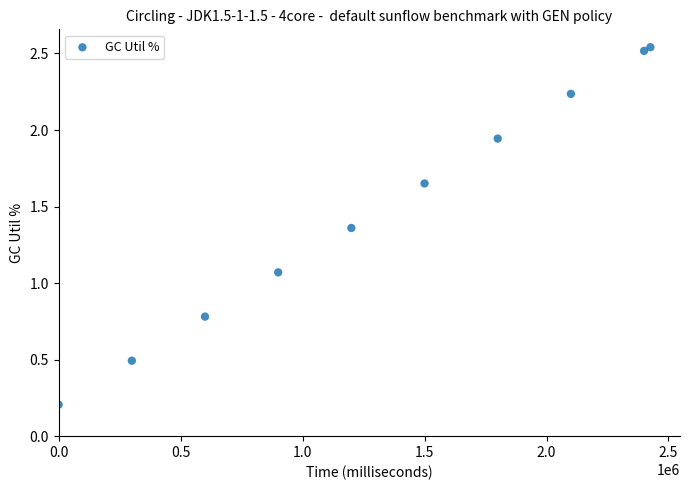

What is the range of Y values (max minus min)?

2.3